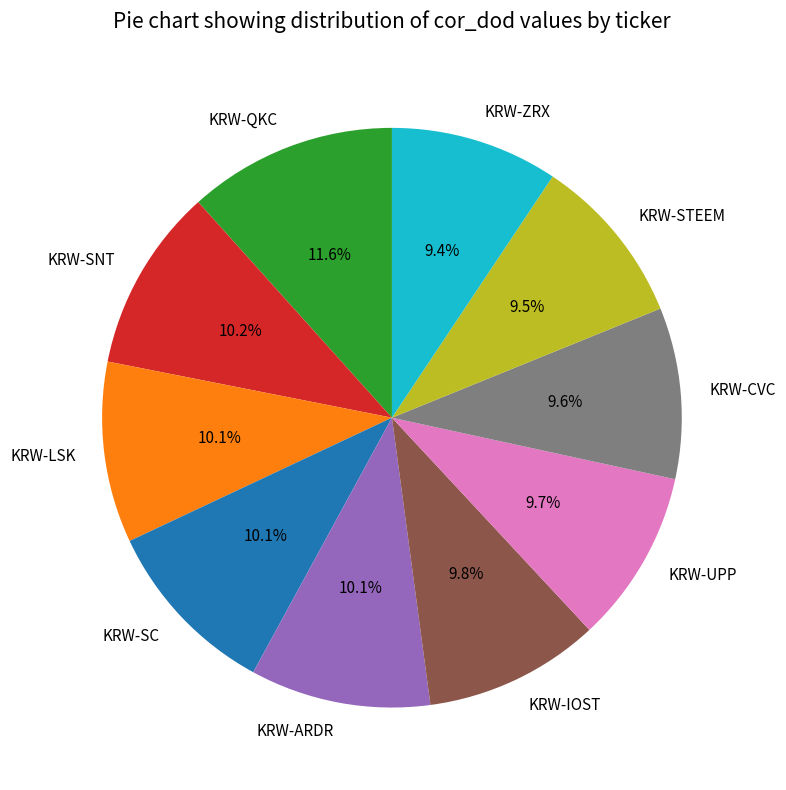

How many segments does this pie chart have?

10